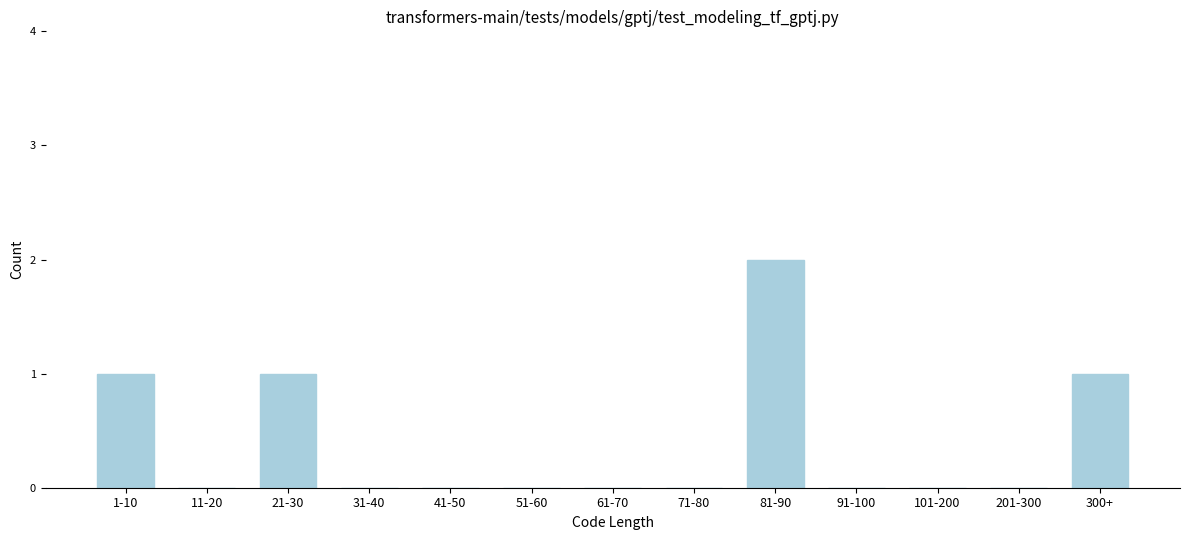

Reading left to right, what are all the values shown in this chart?

1-10=1	11-20=0	21-30=1	31-40=0	41-50=0	51-60=0	61-70=0	71-80=0	81-90=2	91-100=0	101-200=0	201-300=0	300+=1